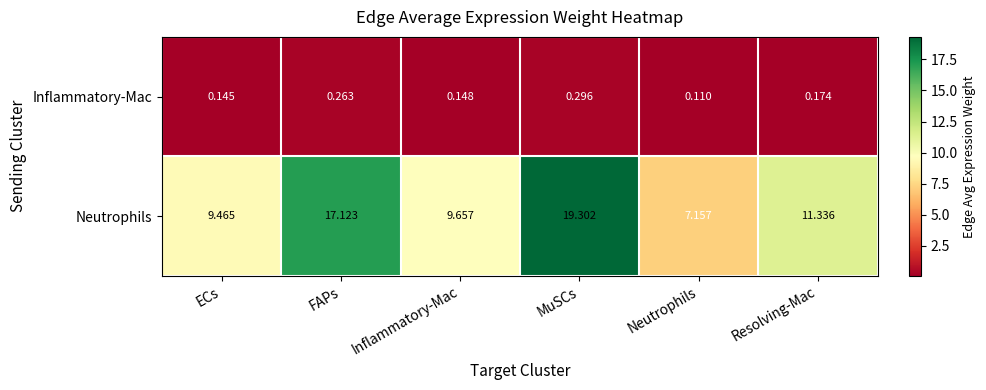

Rank the series by their maximum value, from highest to lowest.

Neutrophils, Inflammatory-Mac